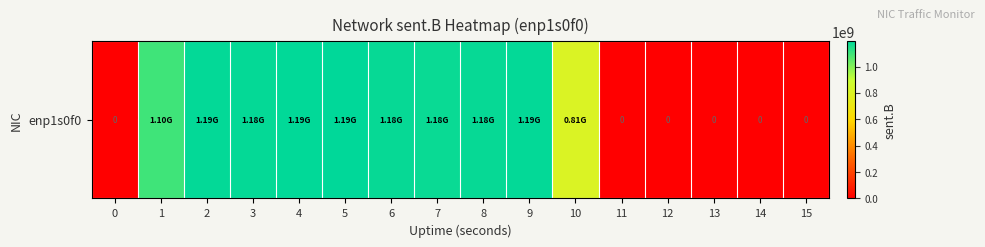

List the labels in order of value, largest first.

5, 4, 9, 2, 3, 6, 8, 7, 1, 10, 0, 11, 12, 13, 14, 15